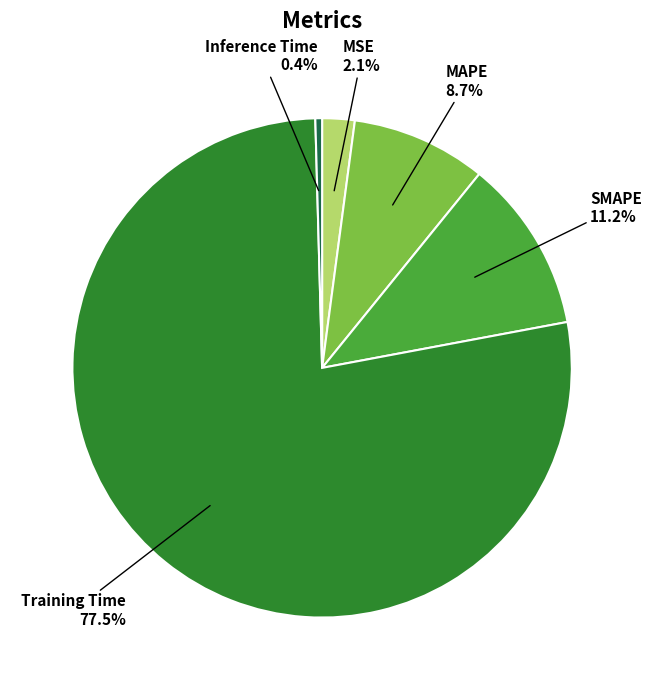

Which has a higher value, MSE or MAPE?

MAPE